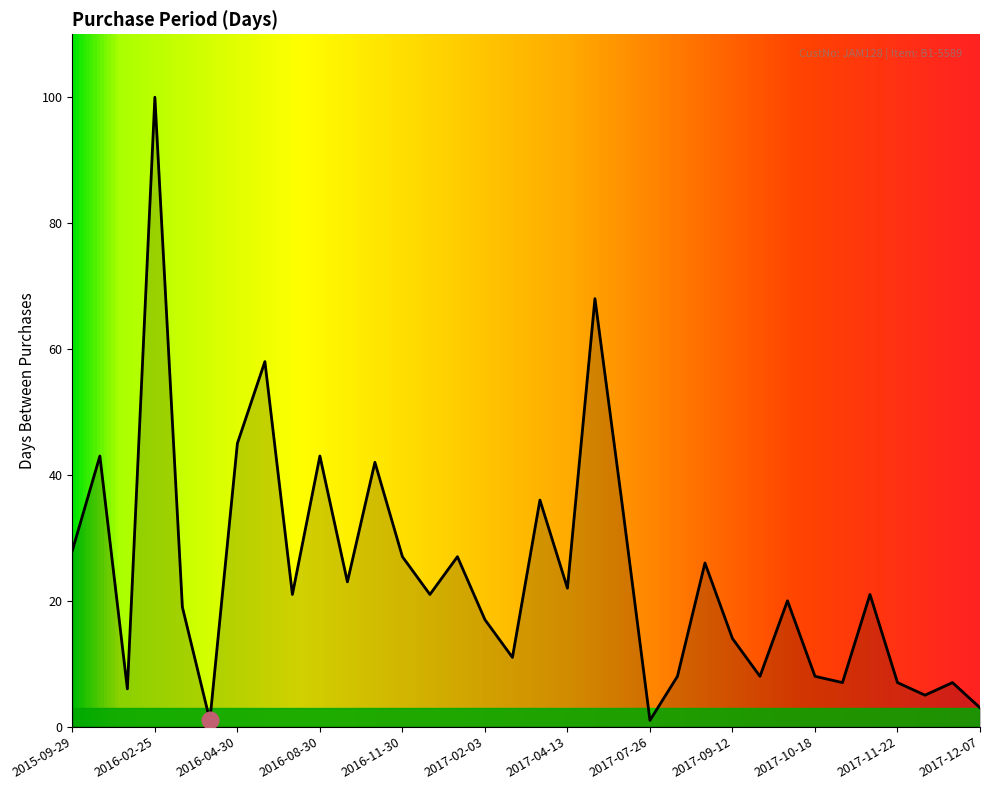

What is the difference between the maximum and minimum values?

99